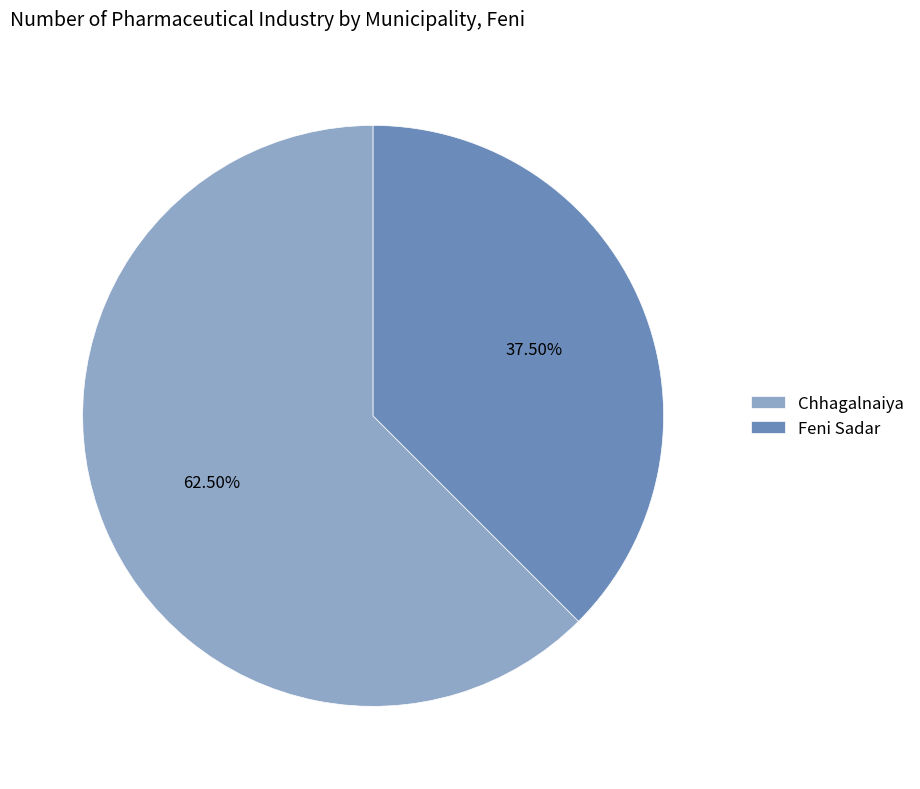

Do Chhagalnaiya and Feni Sadar together represent more than half of the pie?

Yes